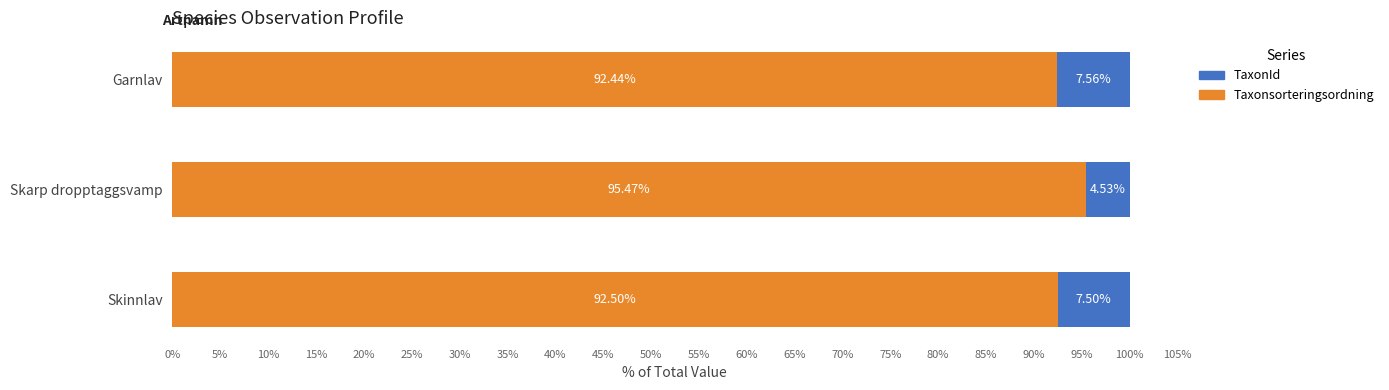

What is the total value across all series at Skarp dropptaggsvamp?

100.0